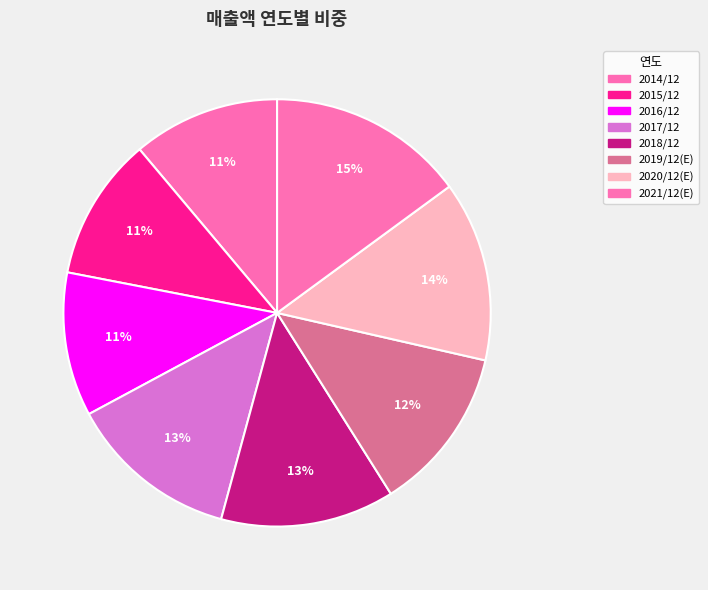

To the nearest percent, what is the combined percentage of 2014/12 and 2015/12?

22%